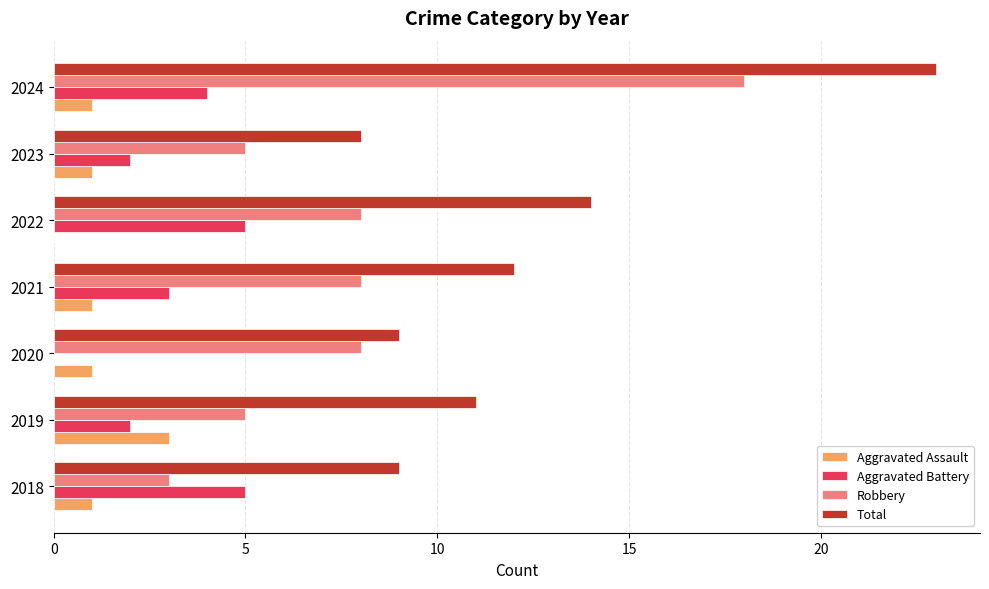

Between 2018 and 2024, which series saw the biggest shift?

Robbery